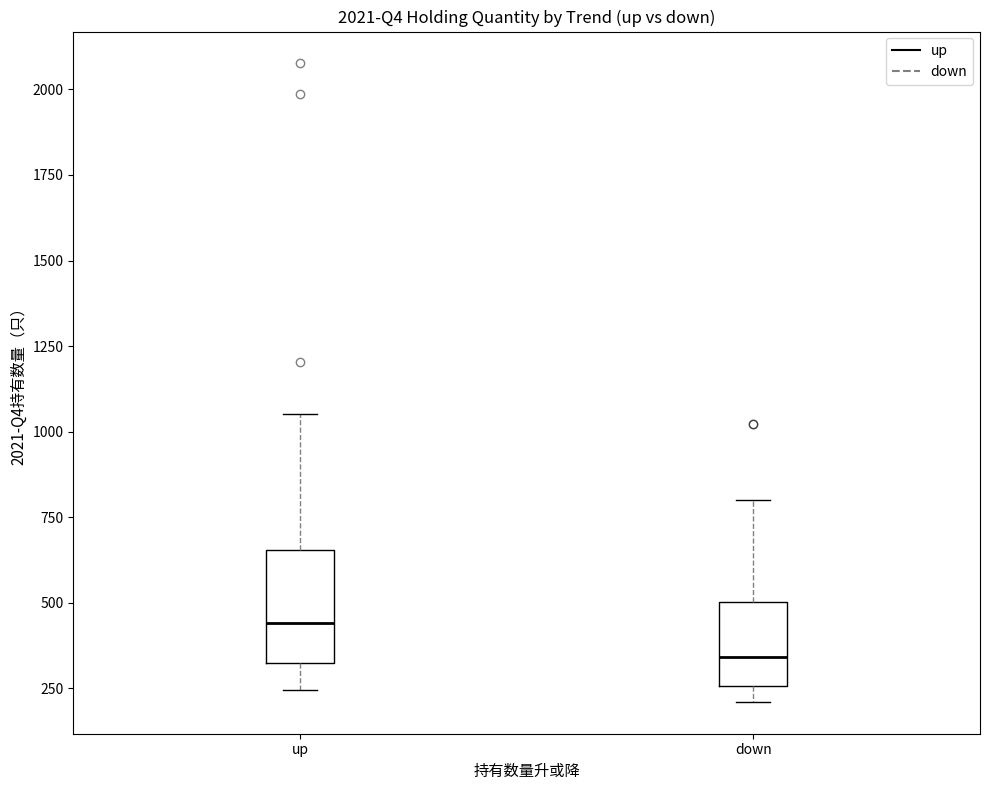

Reading left to right, read every box against the y-axis: the position of its median line, the range the box covers, and the ends of its whiskers. The values are not printed on the chart, so give them approximately, as read against the axis.

up: median 450, box 300 to 650, whiskers 250 to 1050
down: median 350, box 250 to 500, whiskers 200 to 800